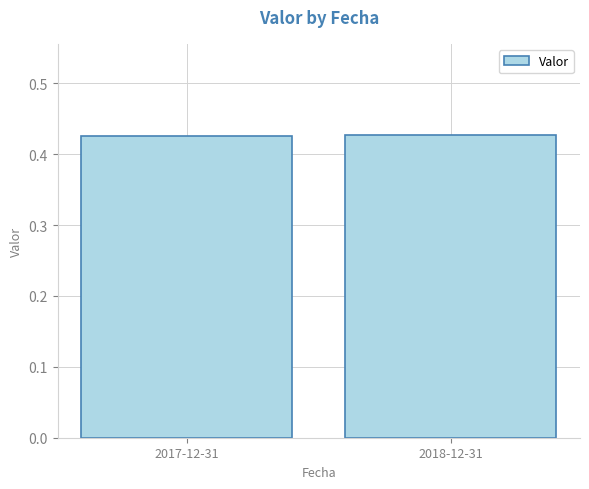

What is the sum of all values?

0.9